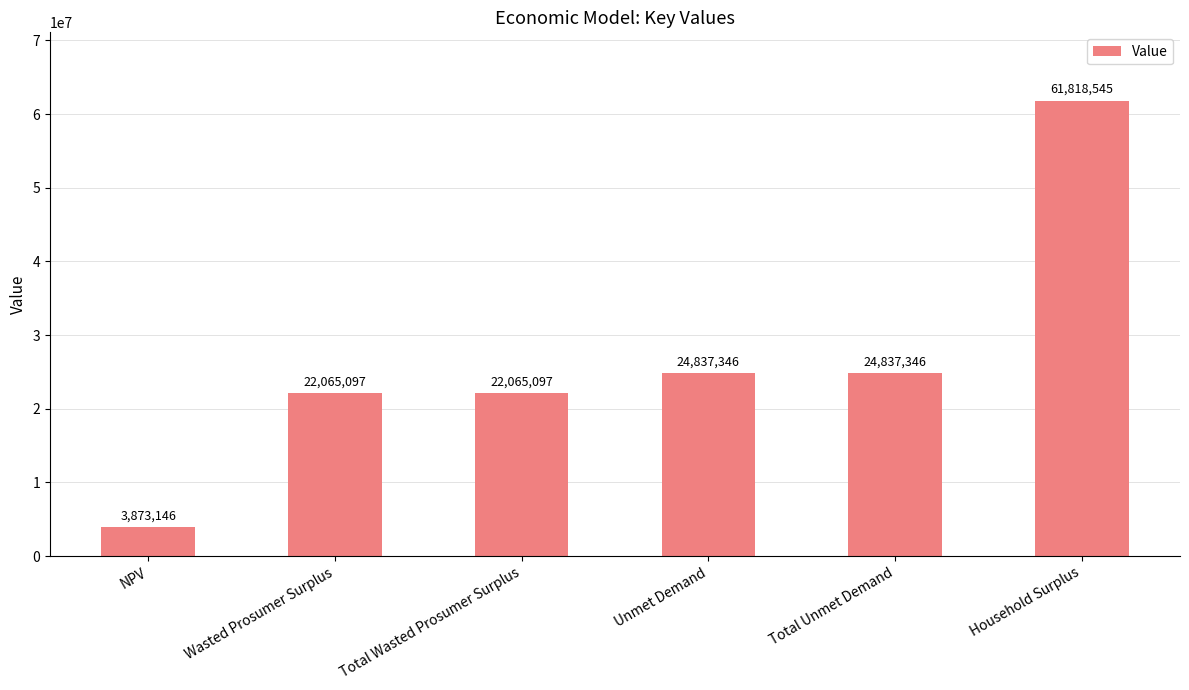

What is the average value?

26582762.8